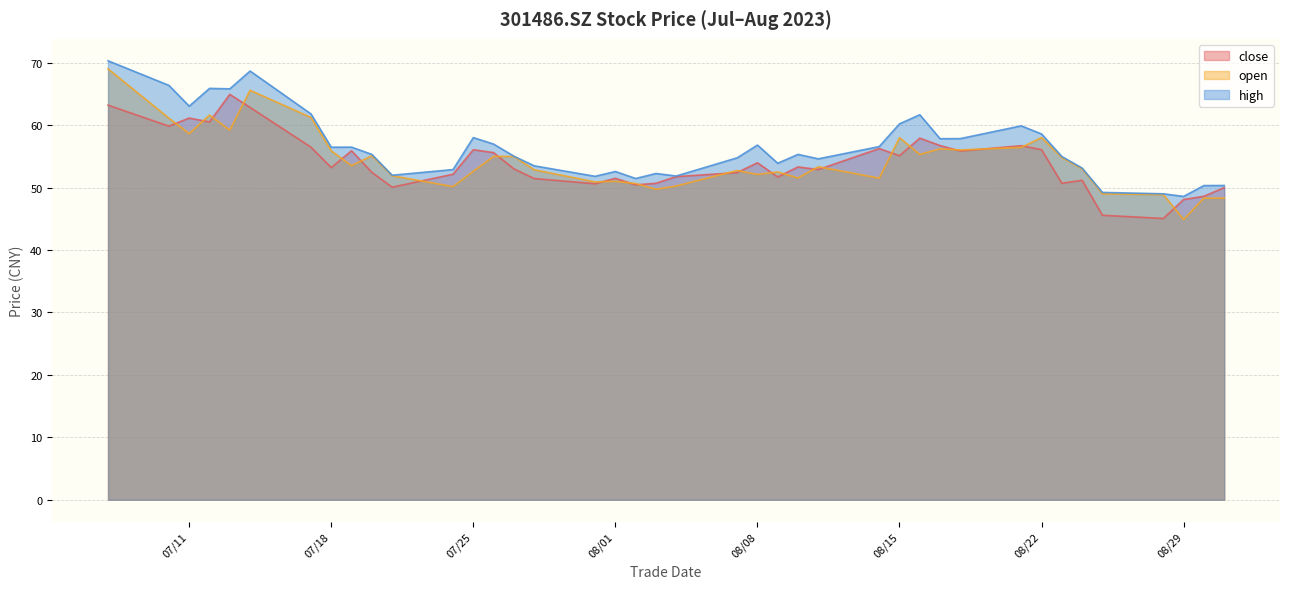

What is the label of the 30th point from the left?

2023/08/17